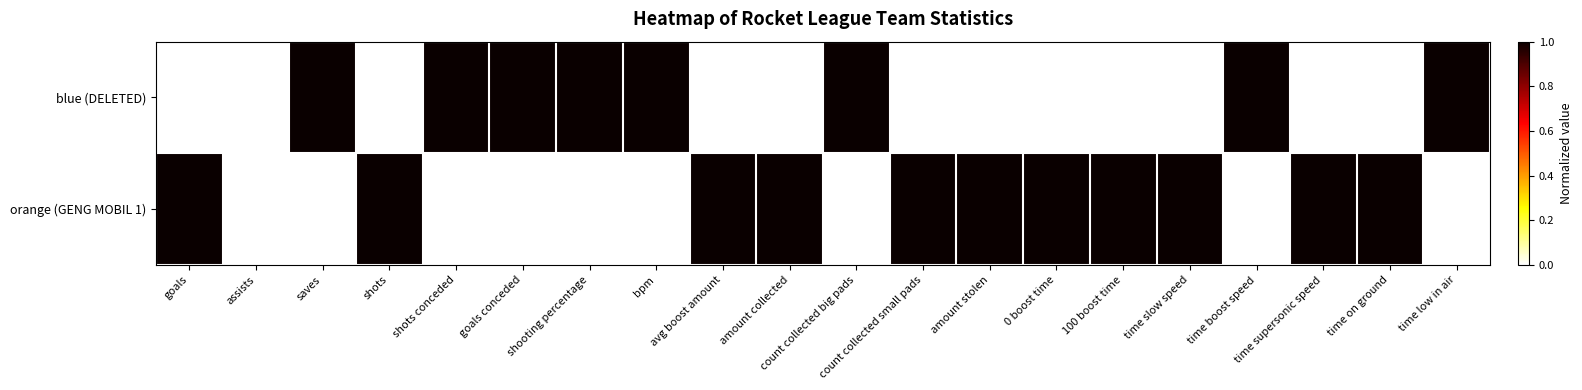

Rank the series at 0 boost time from lowest to highest value.

blue (DELETED), orange (GENG MOBIL 1)